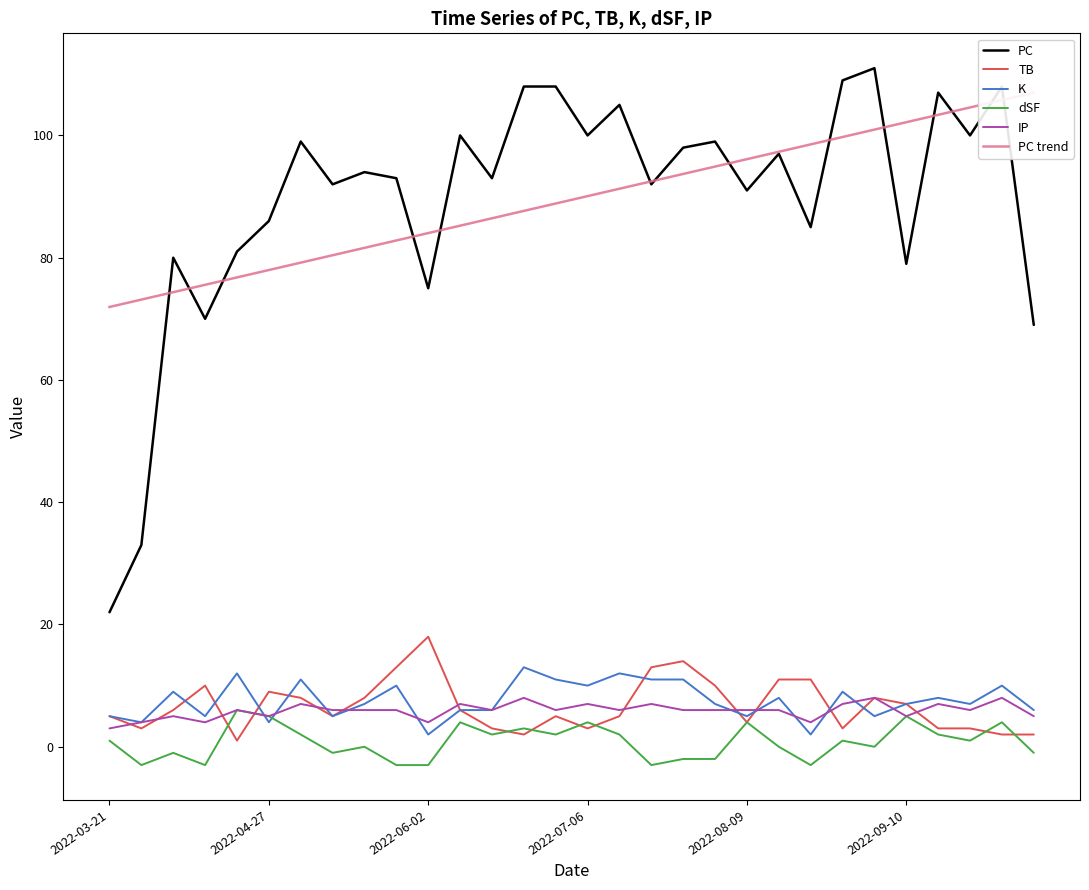

What is the maximum value for PC?

111